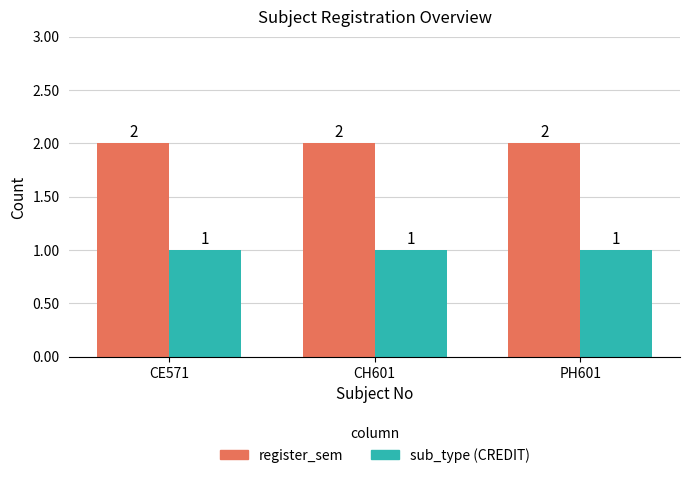

List the series in order of their overall mean, lowest first.

sub_type (CREDIT), register_sem